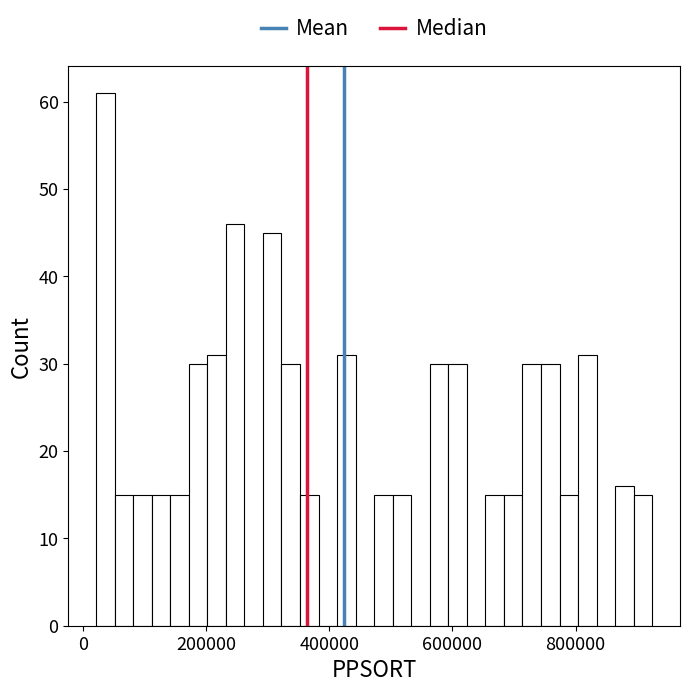

Around what value on the x-axis is the tallest bar? Give the approximate position of its centre, as read against the axis.

40000